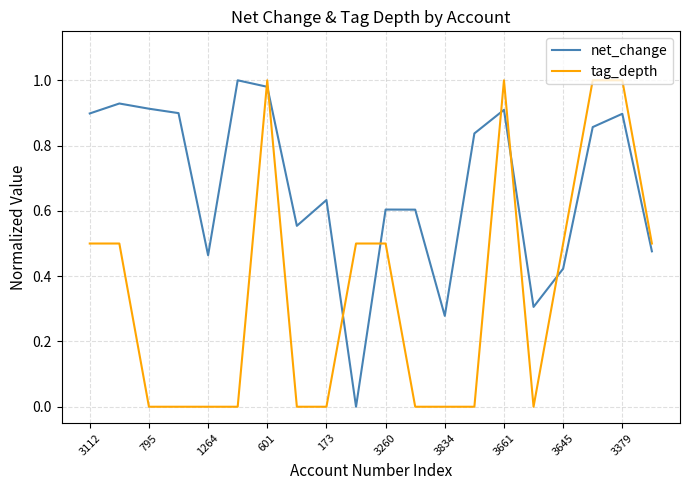

Which series has the largest total across all categories?

net_change